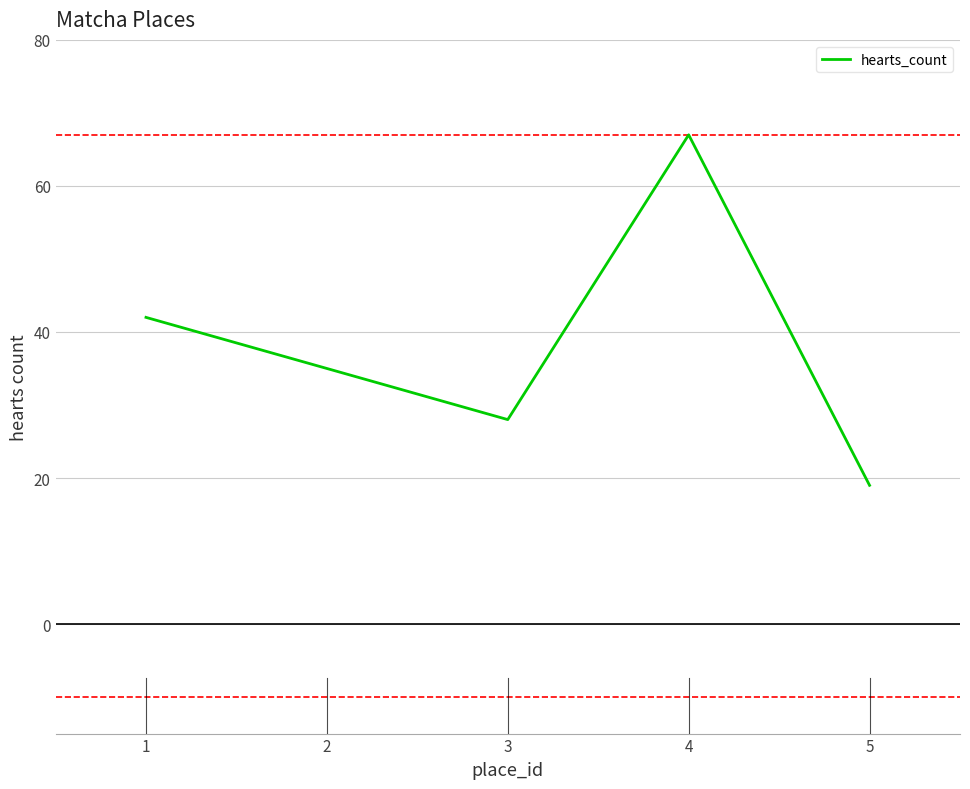

Reading left to right, extract all data points from this chart.

1=42	2=35	3=28	4=67	5=19